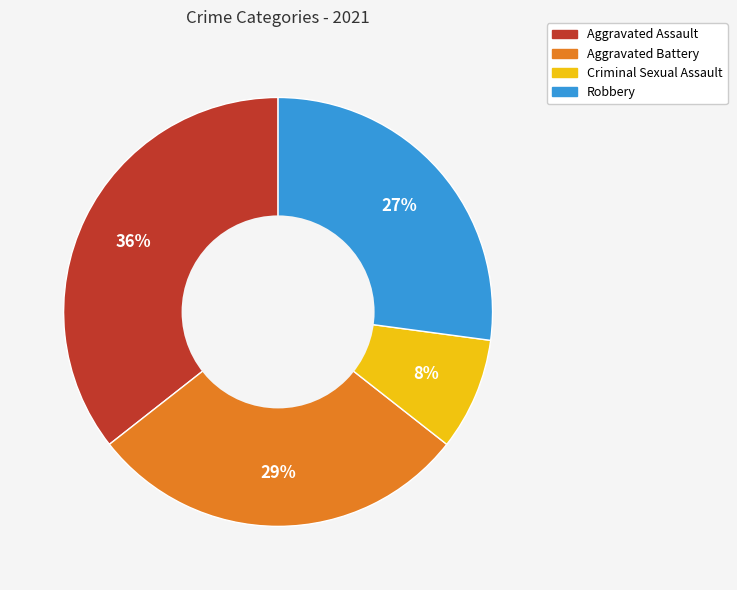

What is the largest slice in the pie chart?

Aggravated Assault